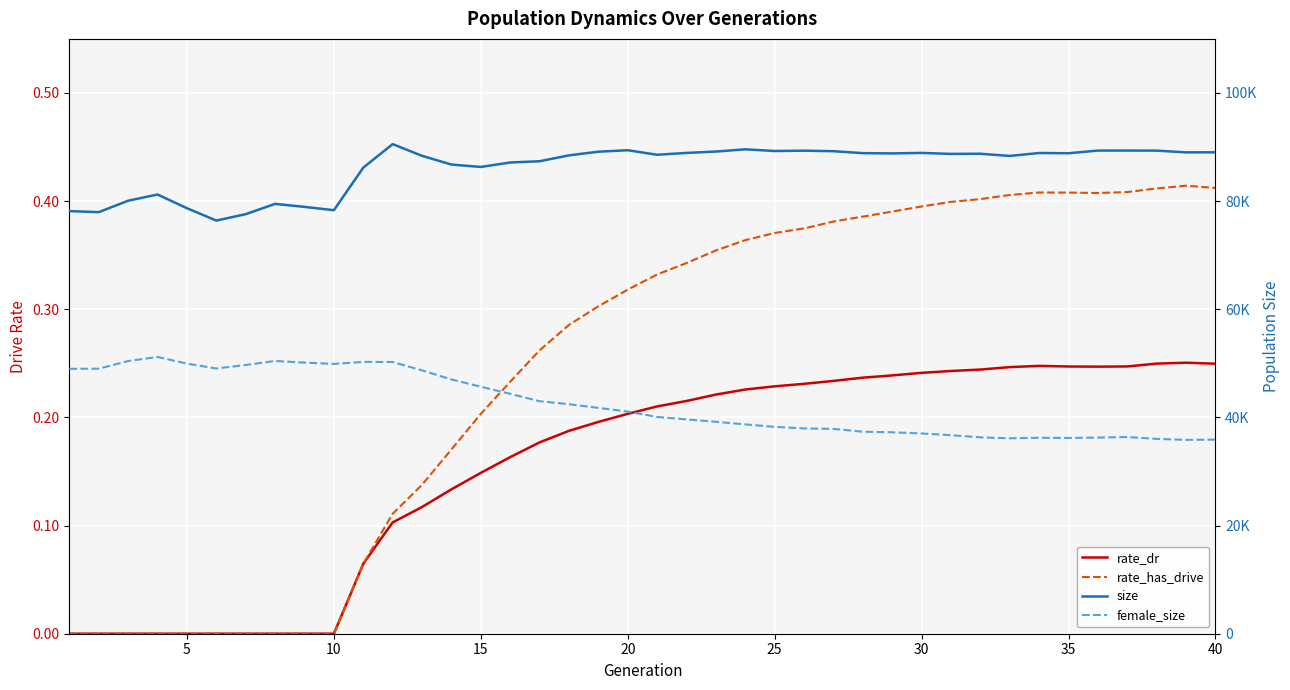

Where is the first local minimum for rate_dr?

35